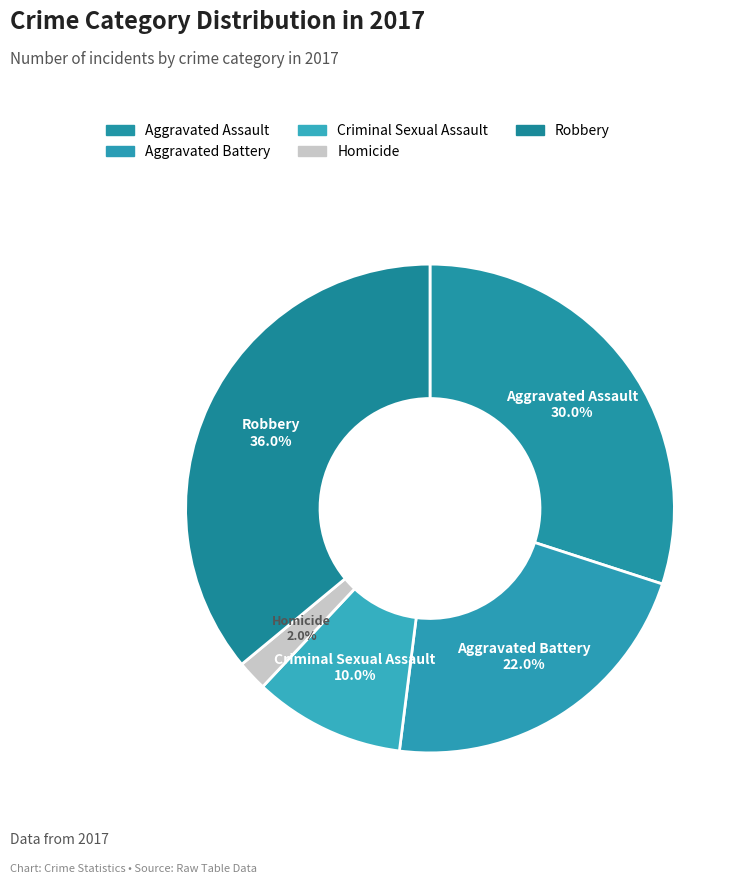

Count the number of slices in the pie.

5